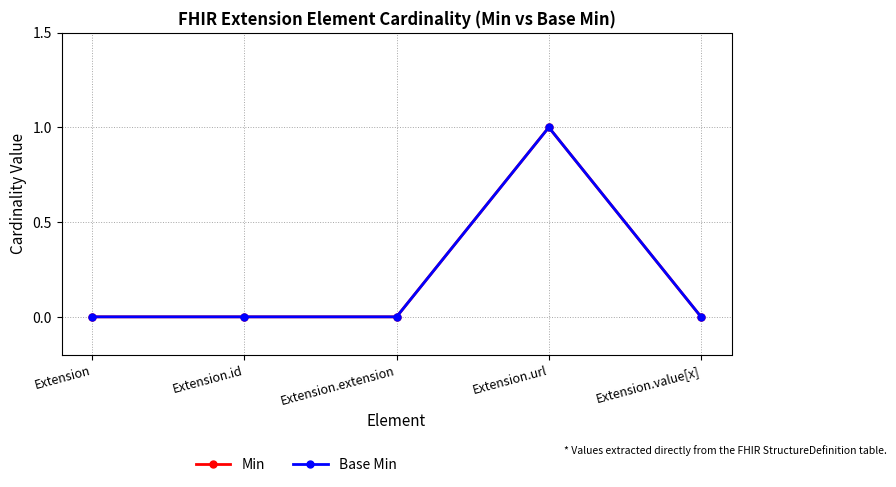

Is it true that Min equals 0 at Extension.extension?

False